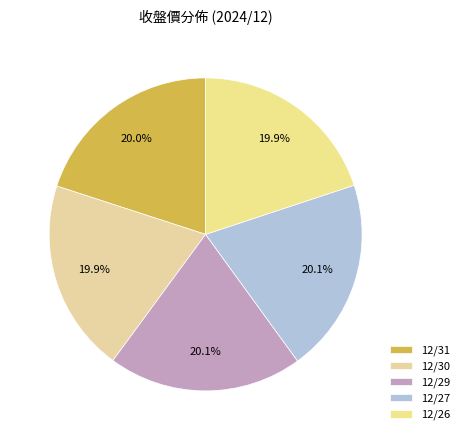

Count the number of slices in the pie.

5